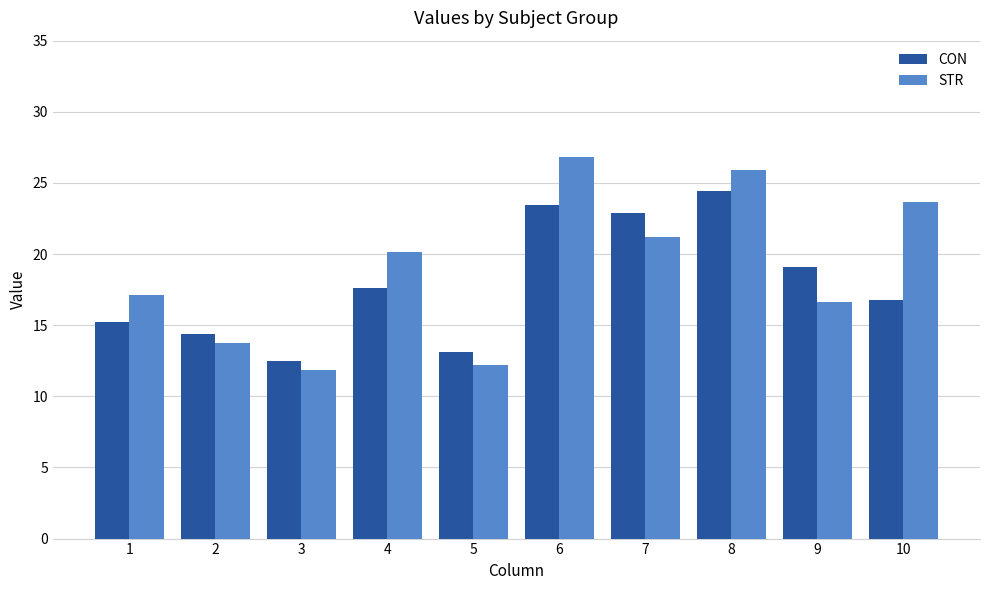

Which series has the largest total across all categories?

STR